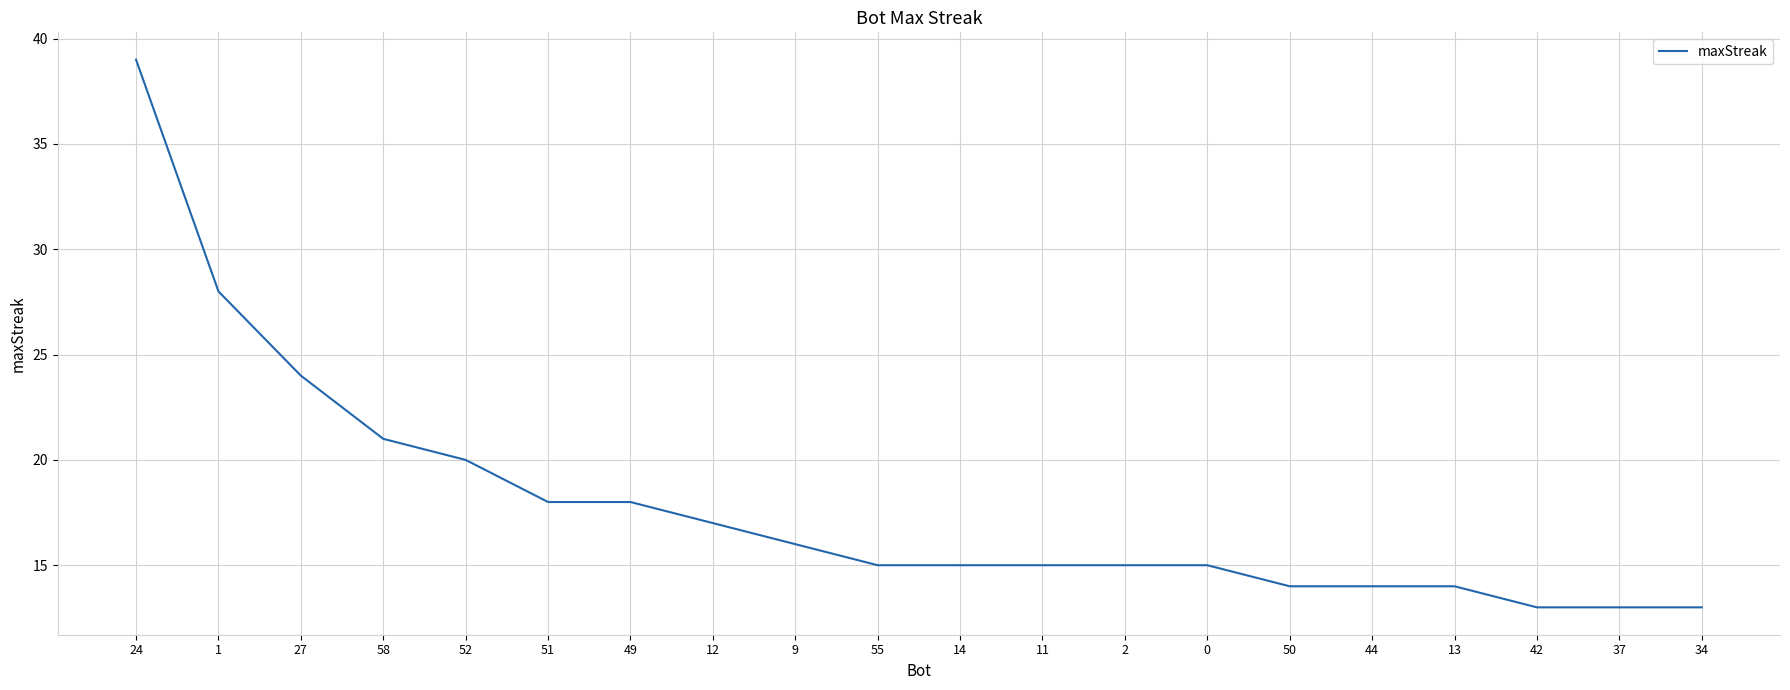

What position from the left is 44?

16